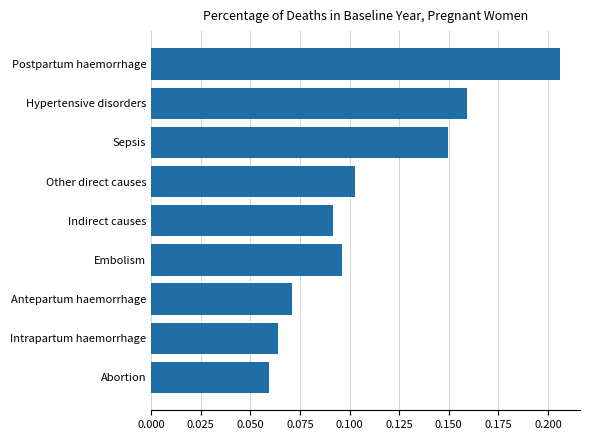

Are the bars grouped side by side (vs. stacked)?

No